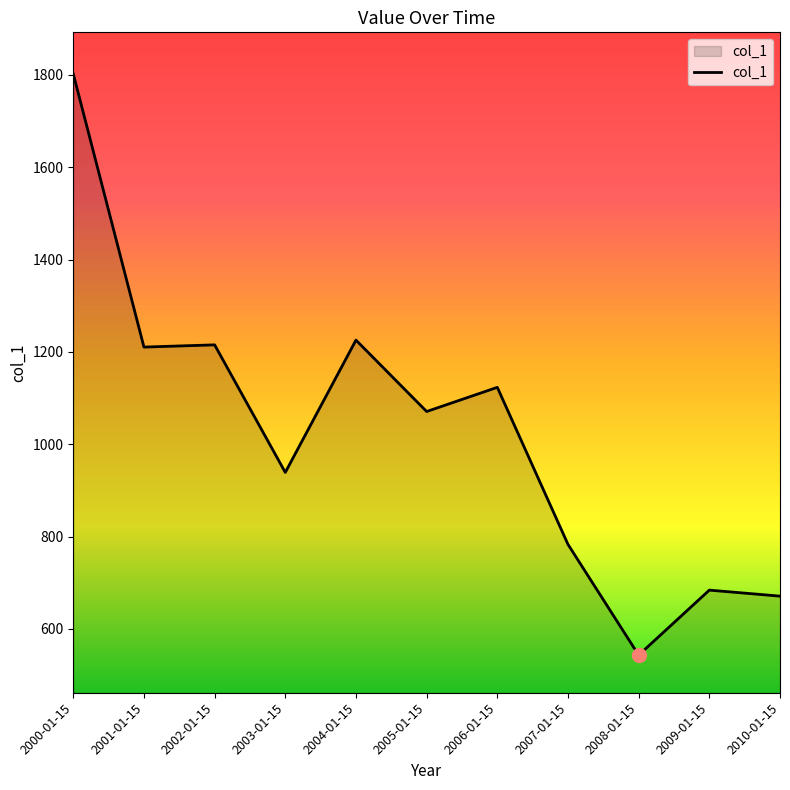

What is the difference between the maximum and minimum values?

1258.6